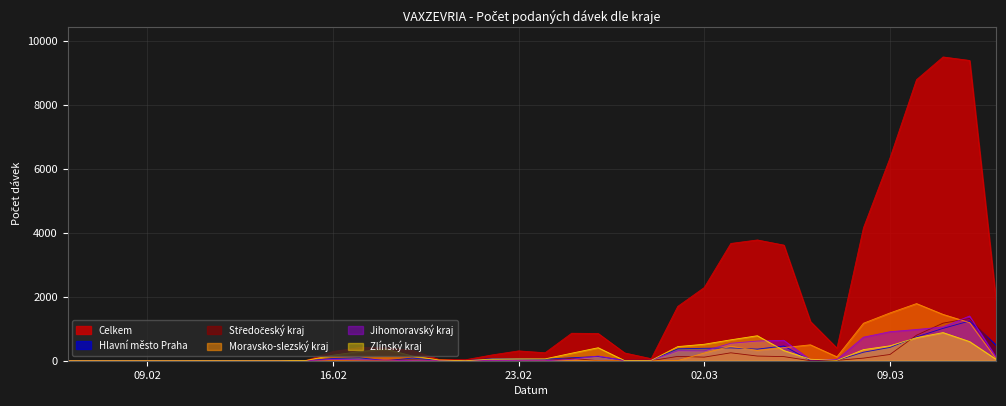

At which label is Středočeský kraj closest to 660?

10.03.2021